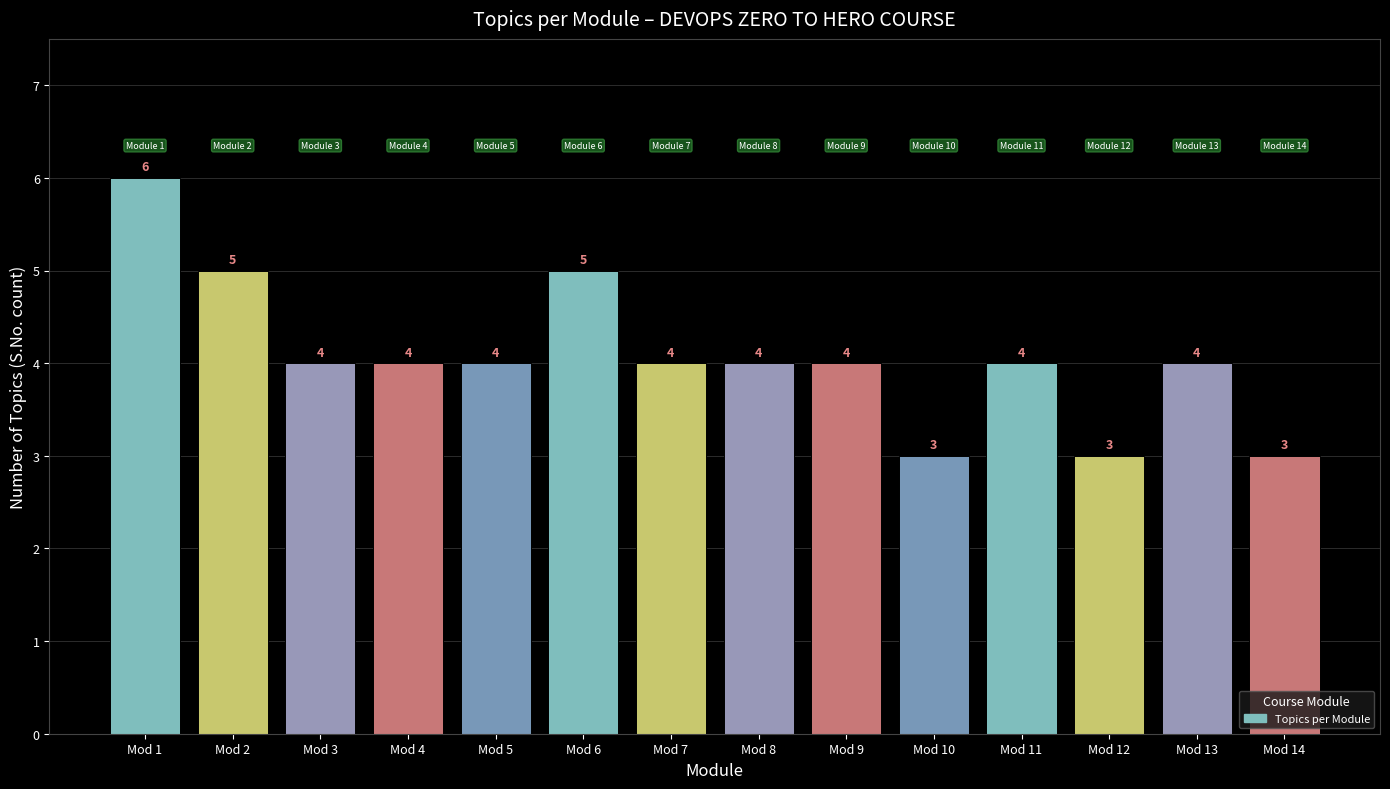

What is the ratio of the value at Mod 12 to the value at Mod 1?

0.5